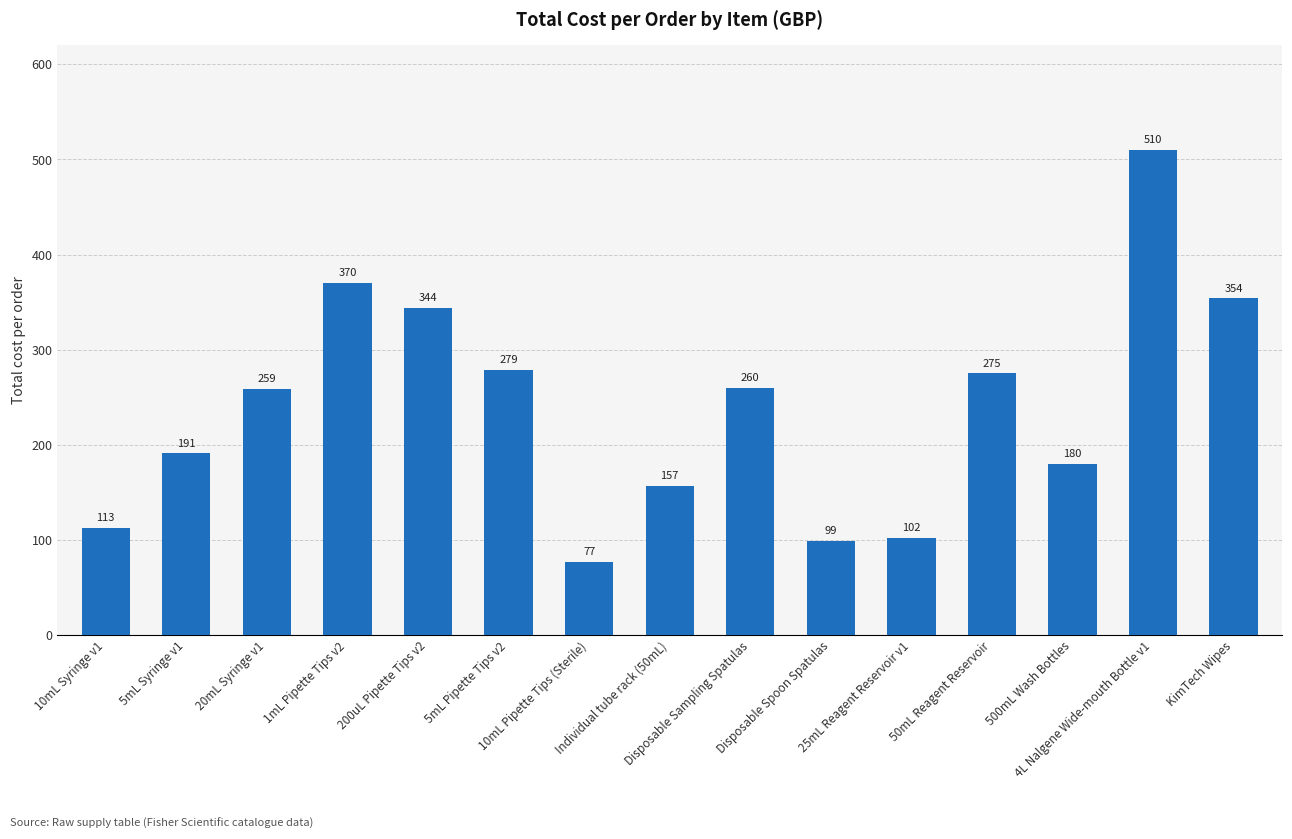

Reading right to left, list all the values displayed in this chart.

KimTech Wipes=354	4L Nalgene Wide-mouth Bottle v1=510	500mL Wash Bottles=180	50mL Reagent Reservoir=275	25mL Reagent Reservoir v1=102	Disposable Spoon Spatulas=99	Disposable Sampling Spatulas=260	Individual tube rack (50mL)=157	10mL Pipette Tips (Sterile)=77	5mL Pipette Tips v2=279	200uL Pipette Tips v2=344	1mL Pipette Tips v2=370	20mL Syringe v1=259	5mL Syringe v1=191	10mL Syringe v1=113